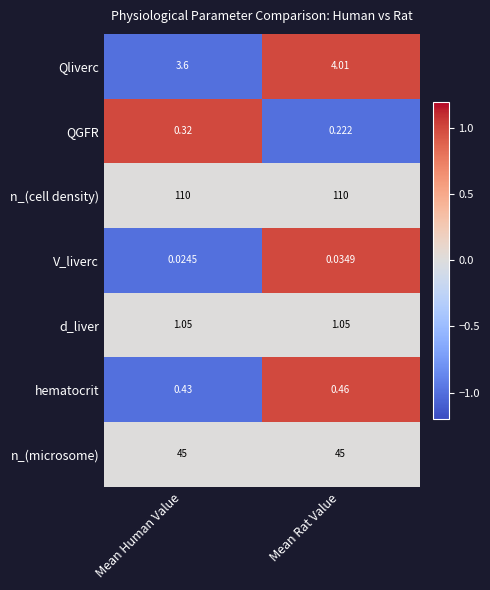

How many distinct data groups are displayed?

7